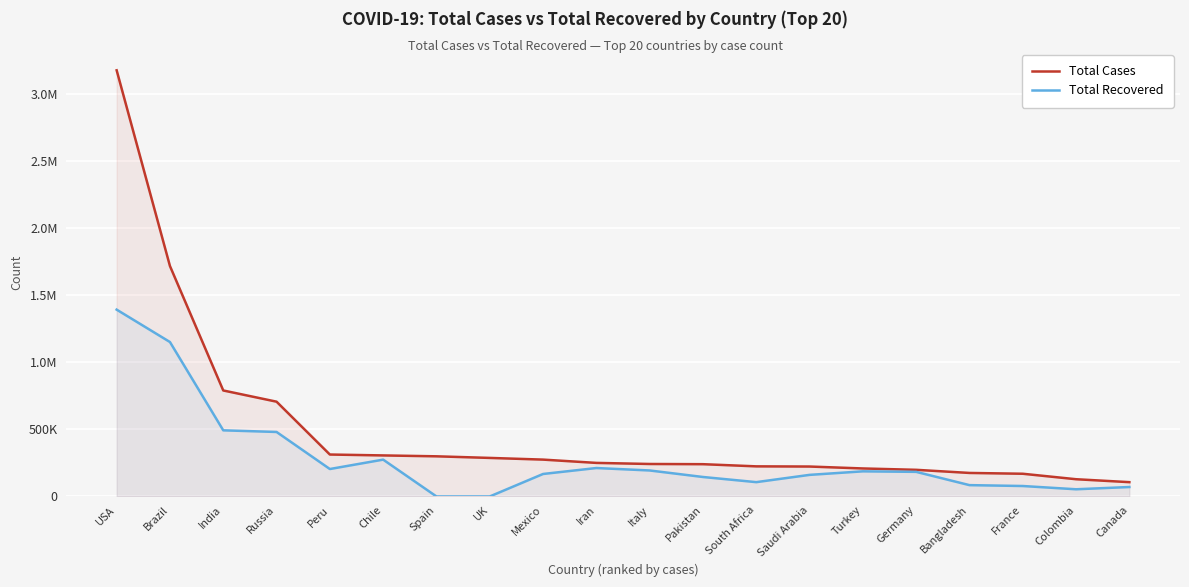

True or false: Total Recovered and Total Cases intersect in this chart.

False